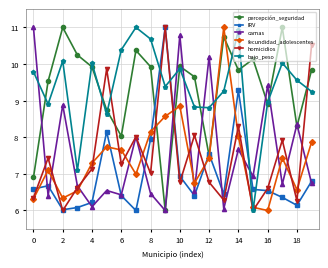

What is the smallest value displayed?

6.0